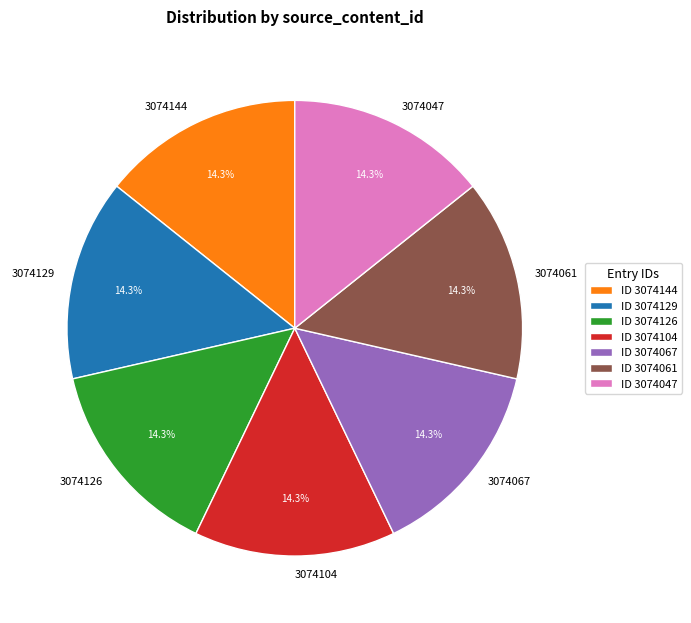

How much of the chart is everything except 3074067?

85.7%